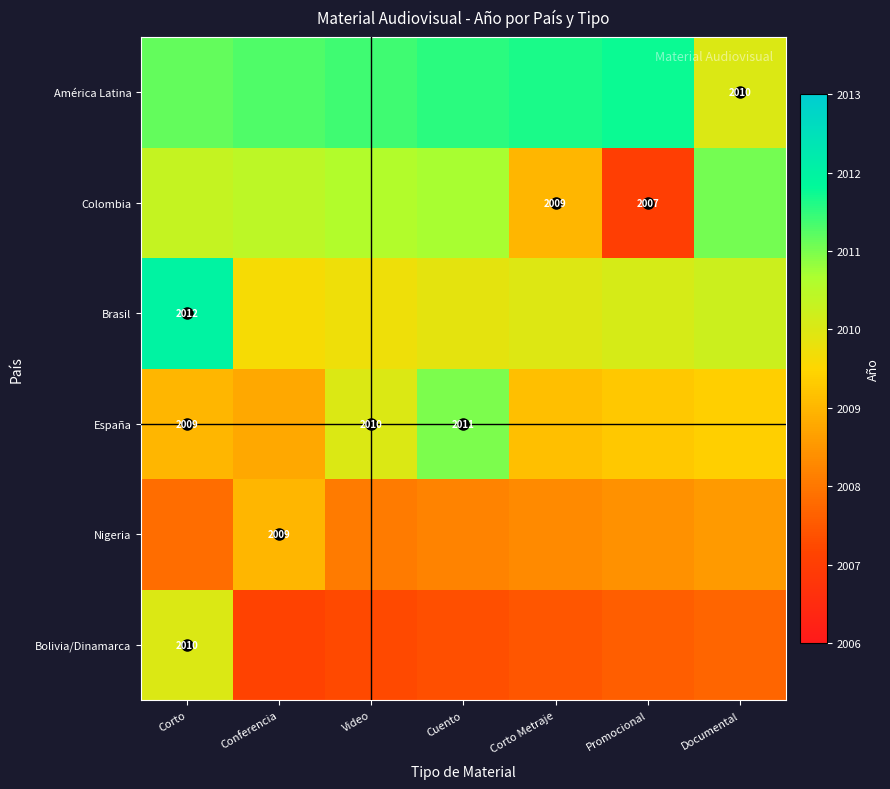

At which category does the chart reach its peak across all series?

Corto